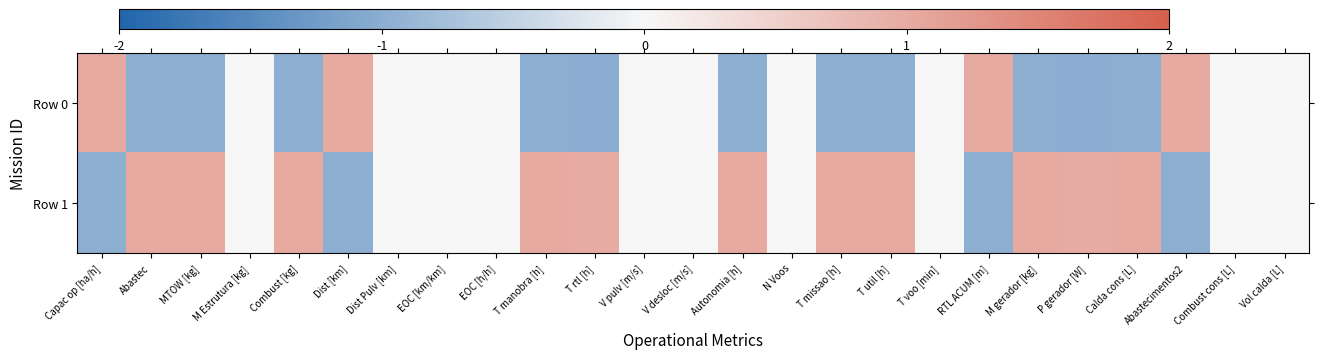

How many data points does each series have?

25